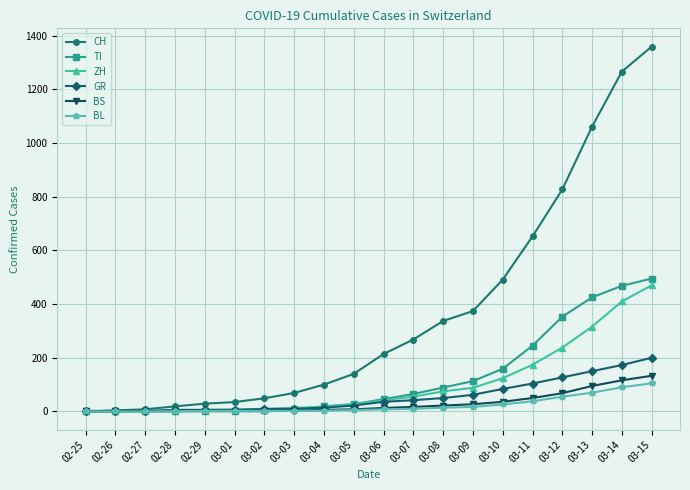

What are all the series names shown in the legend?

CH, TI, ZH, GR, BS, BL